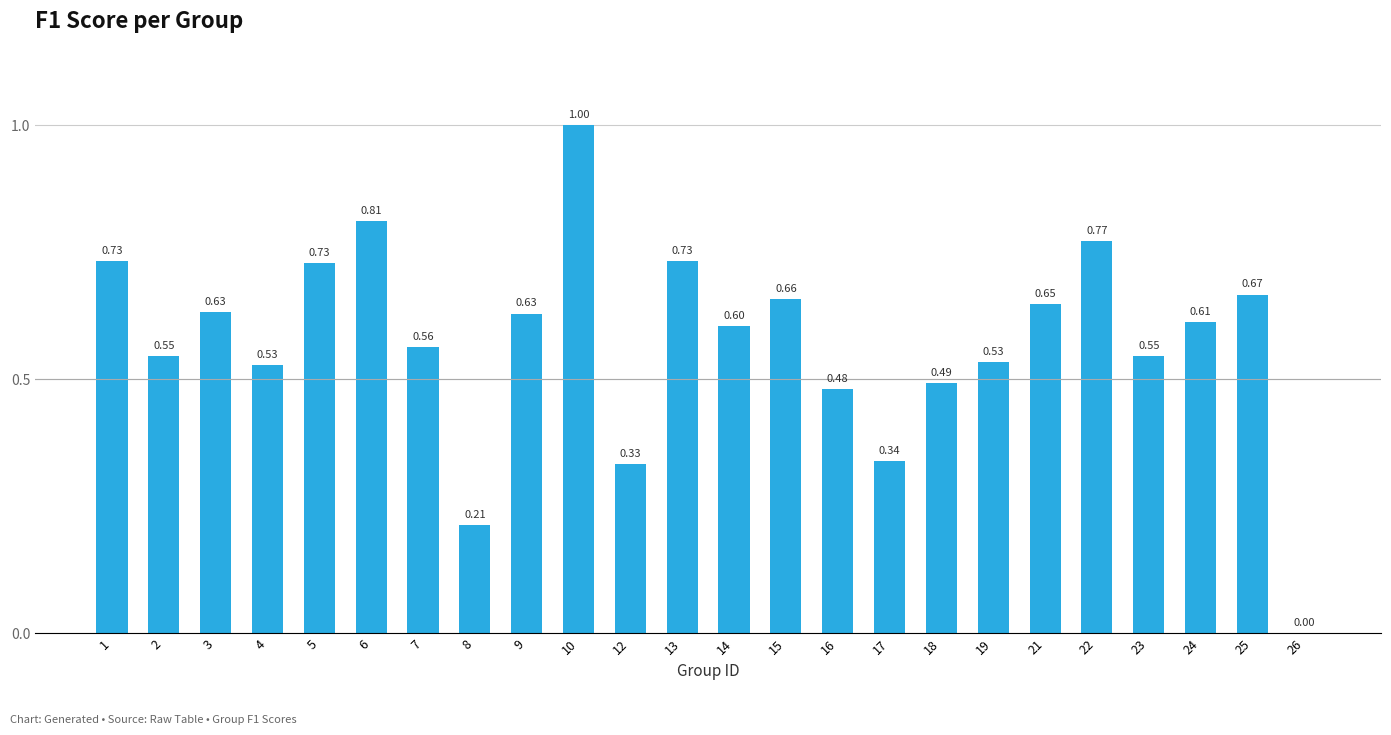

Count the number of values greater than 0.

23